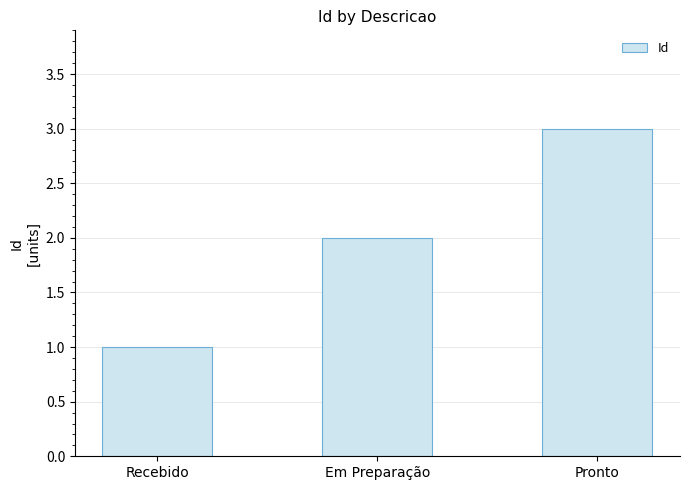

Which label corresponds to the largest value in the chart?

Pronto